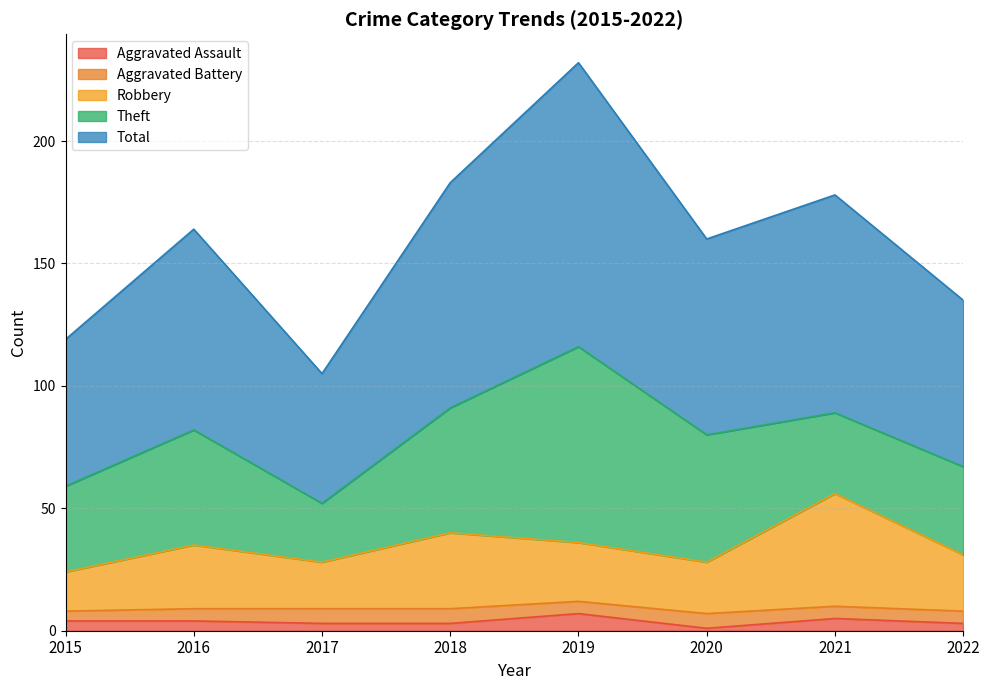

What are all the series names shown in the legend?

Aggravated Assault, Aggravated Battery, Robbery, Theft, Total